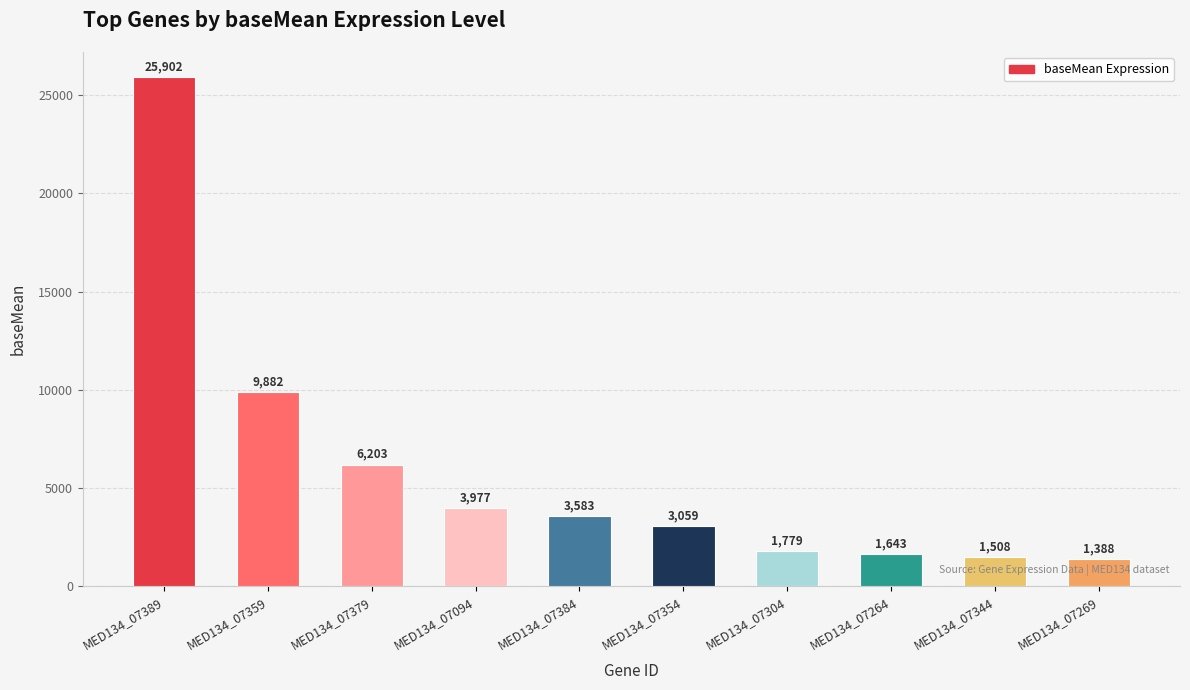

What is the maximum value shown in the chart?

25901.6